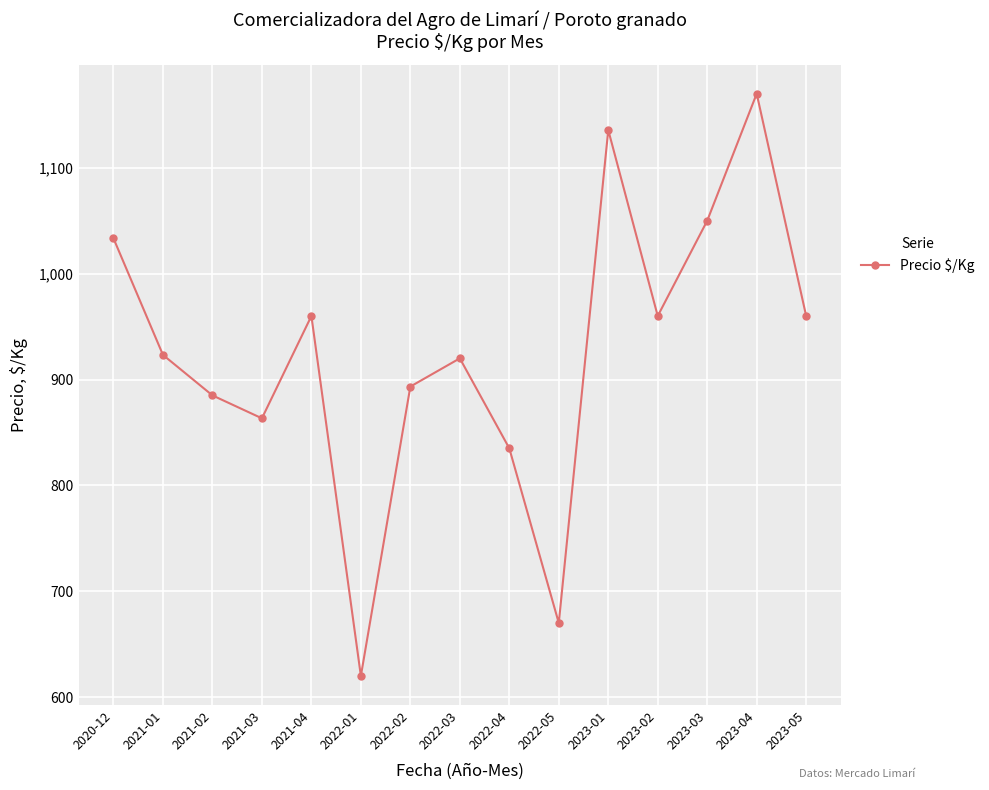

At which category does the chart reach its peak across all series?

2023-04